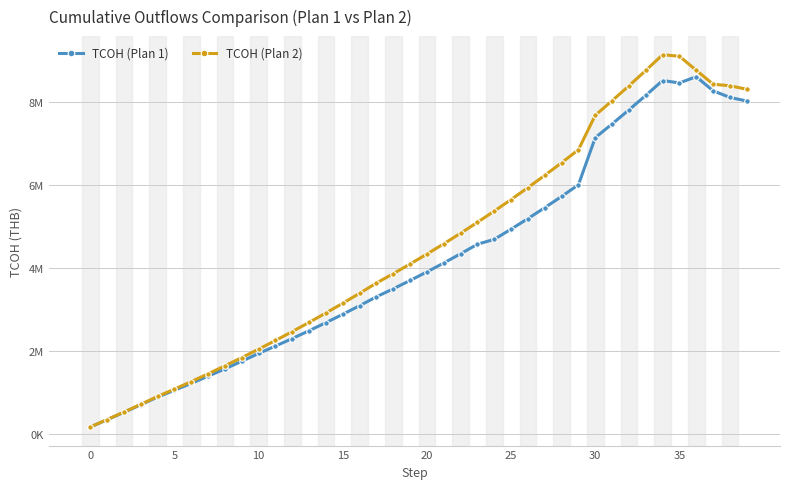

True or false: TCOH (Plan 1) and TCOH (Plan 2) cross at least once.

False